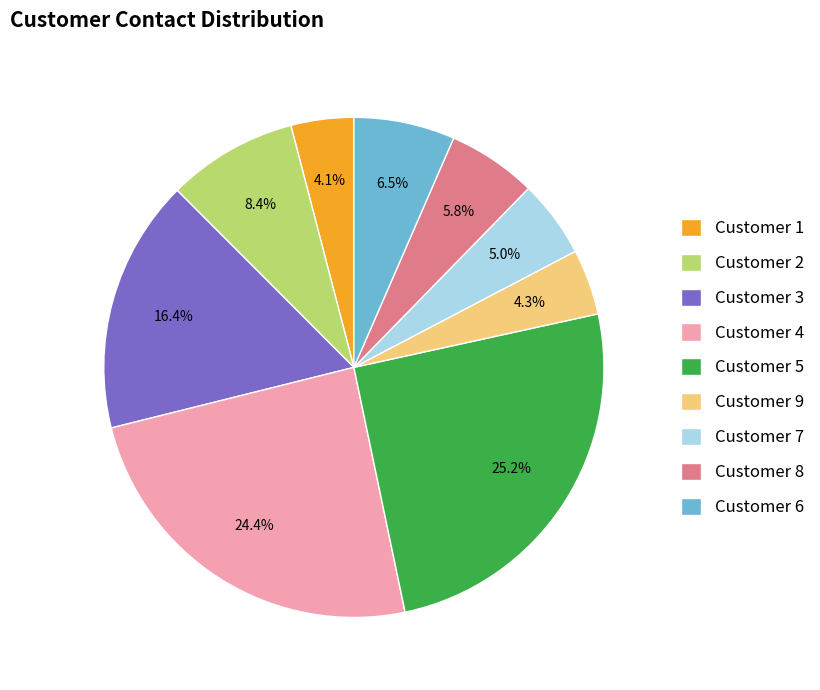

What percentage do Customer 9 and Customer 7 together represent?

9.3%